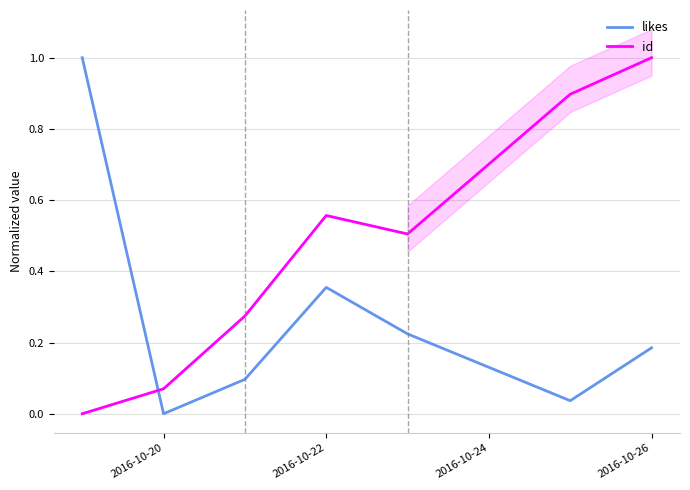

How many interior local peaks does the id series have?

1